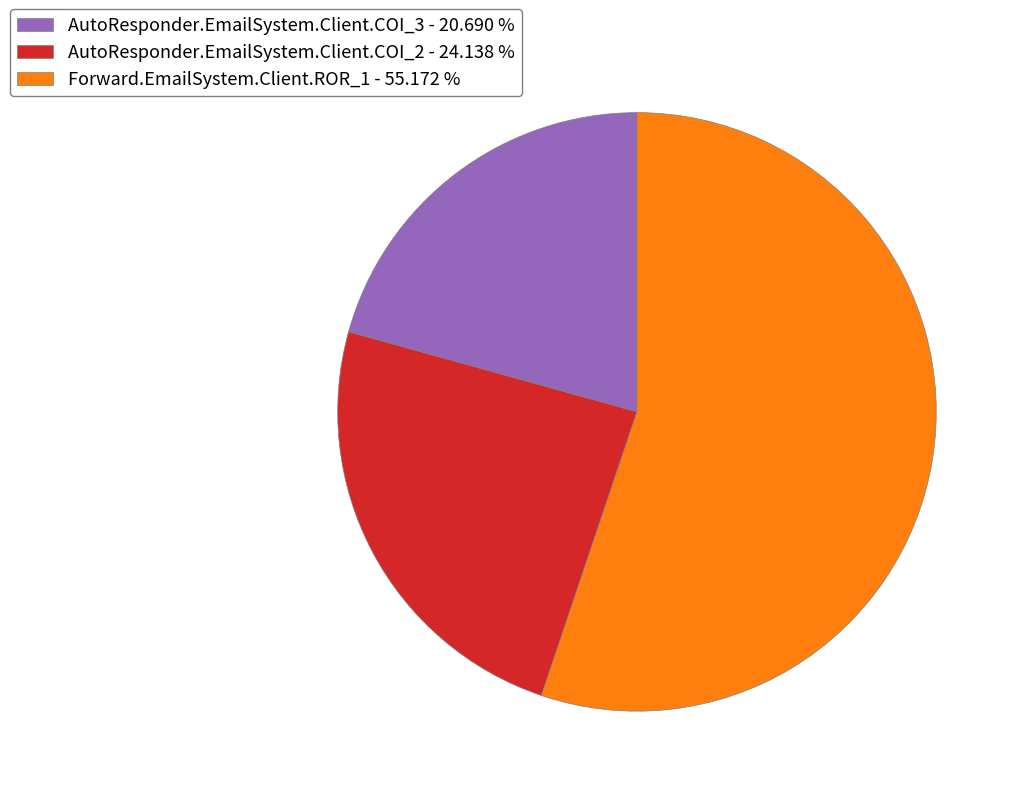

How many slices are in this pie chart?

3